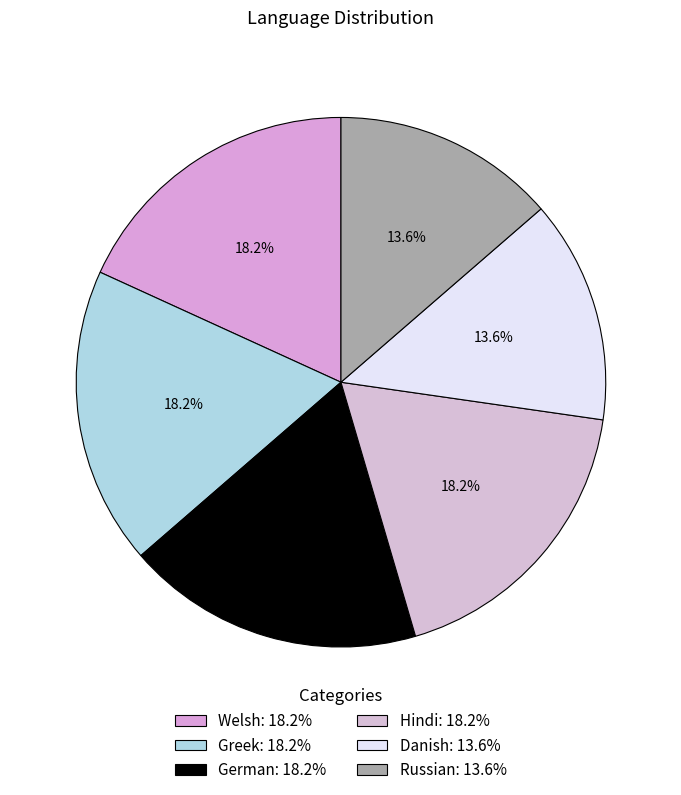

How many segments does this pie chart have?

6